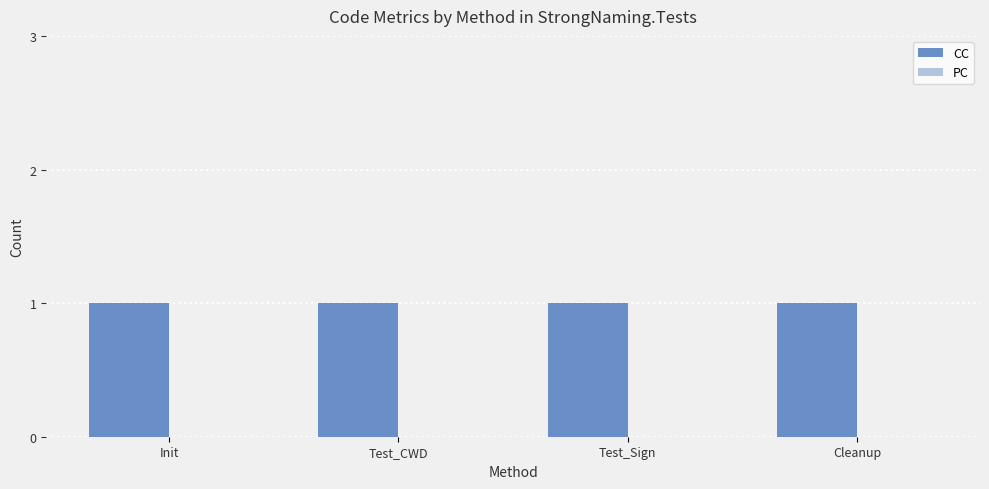

Count the number of categories in the chart.

4